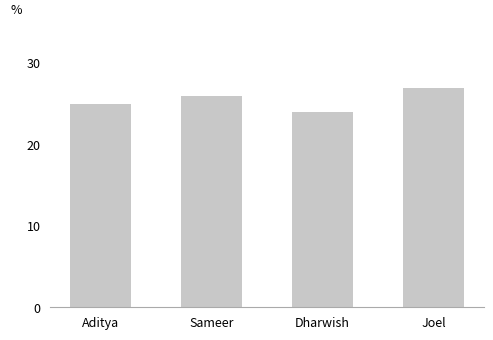

How many data points does each series have?

4